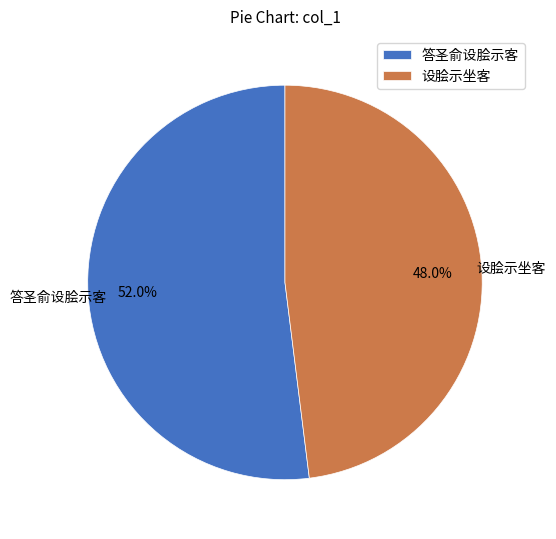

Count the number of slices in the pie.

2